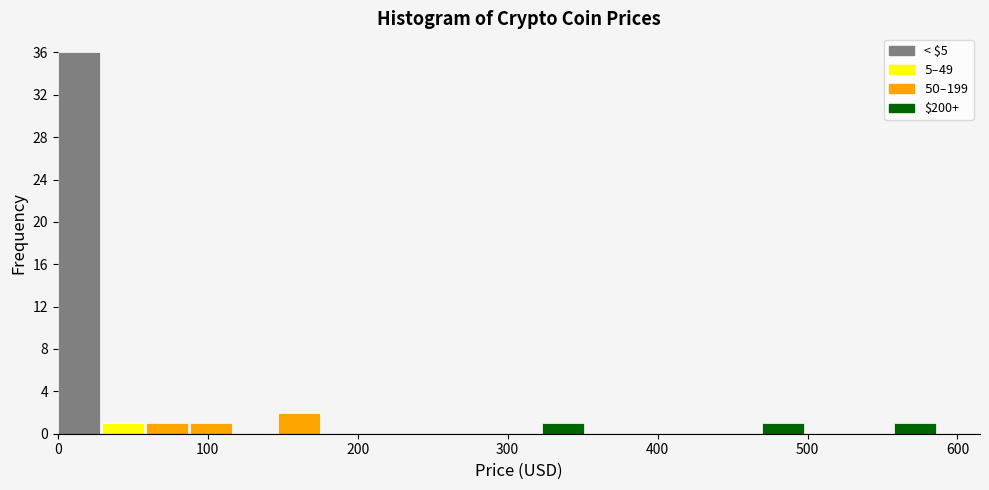

Read against the x-axis, roughly where is the centre of the tallest bar?

10